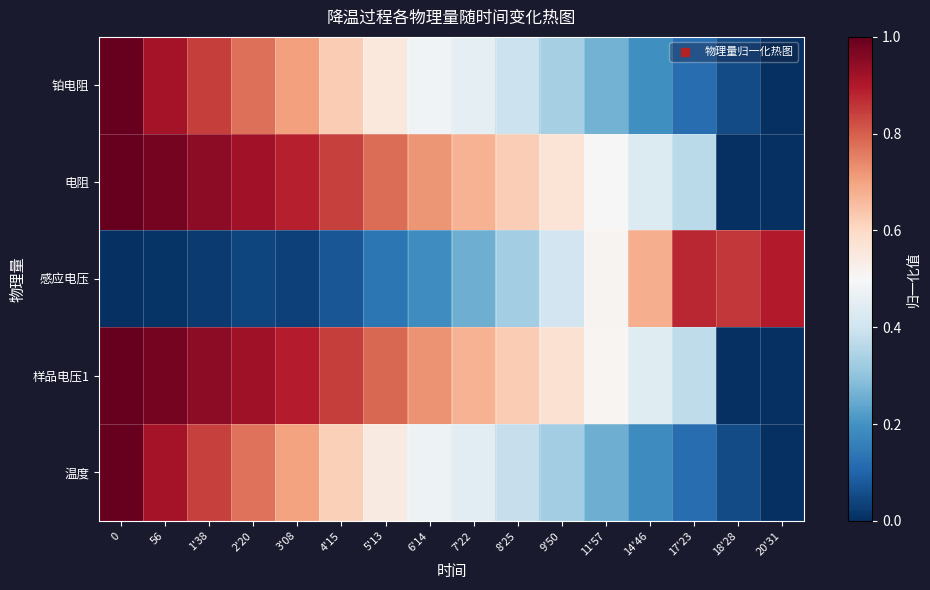

What is the total value across all series at 1'38?

3.6